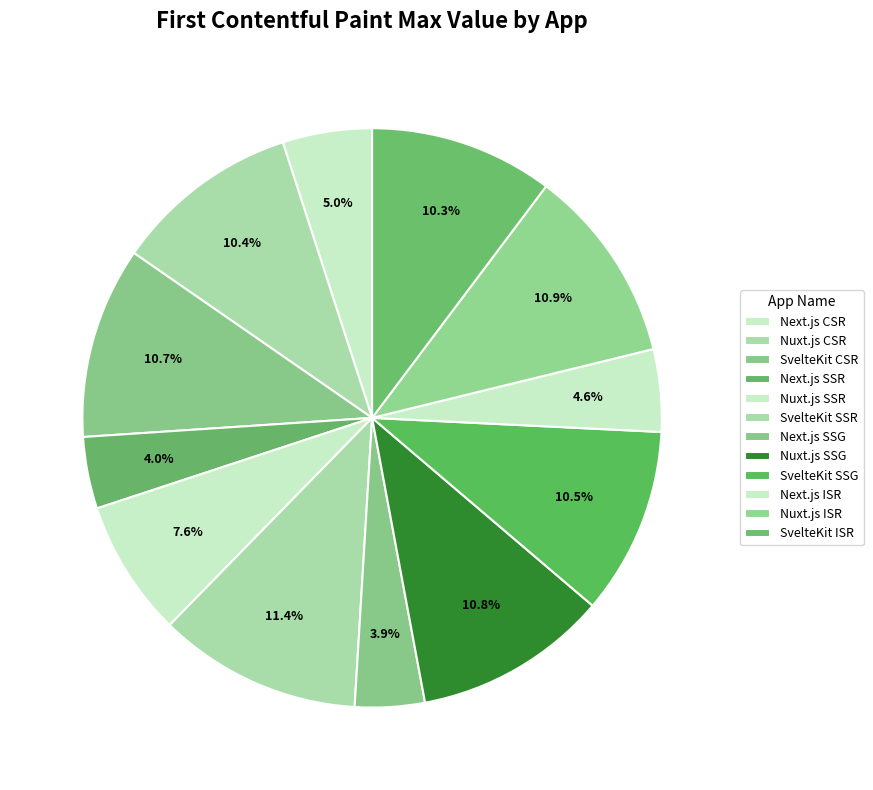

Count the number of slices in the pie.

12